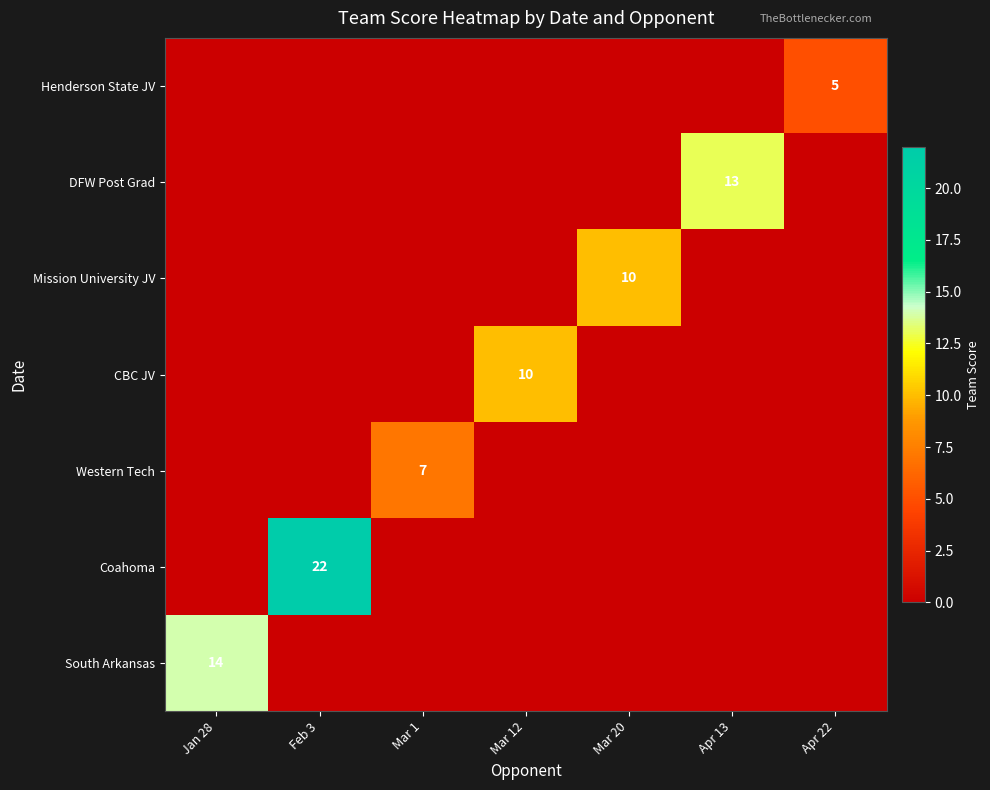

True or false: CBC JV has a value of 10 at Mar 12.

True